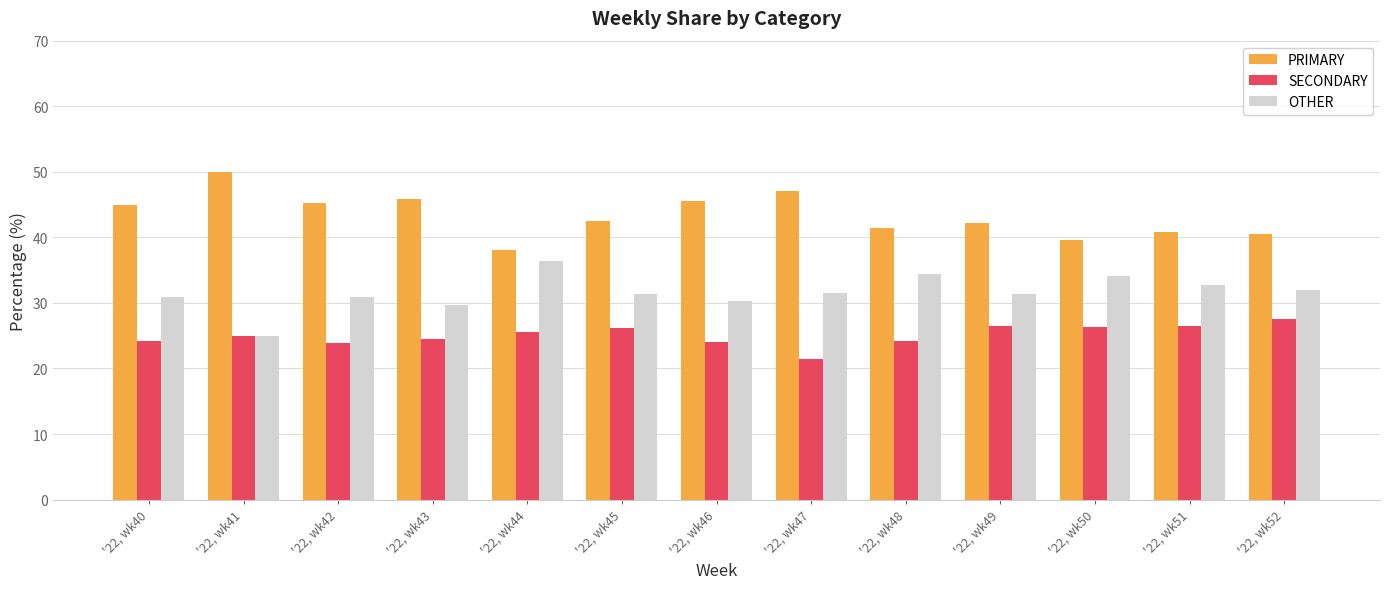

Is the value of PRIMARY at '22, wk44 greater than the value of SECONDARY at '22, wk49?

Yes